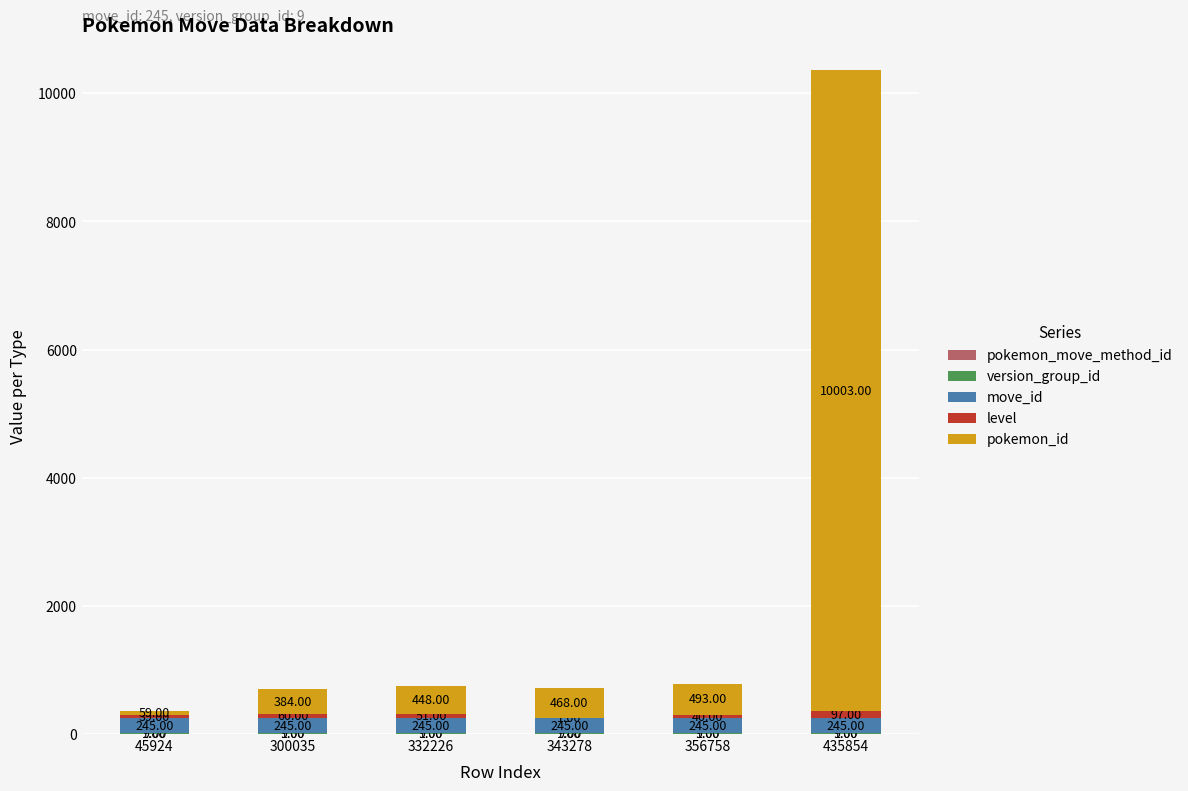

At which category is the sum across all series the highest?

435854